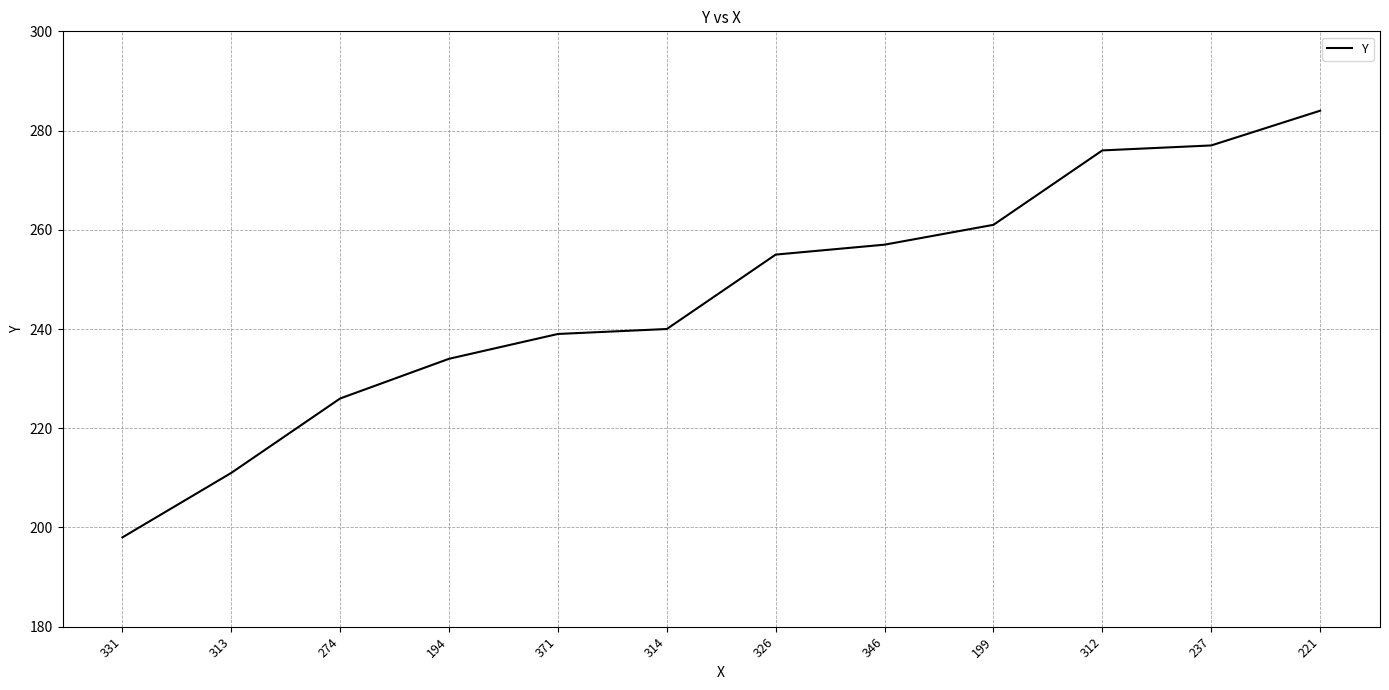

Which category has the lowest value across all series?

331